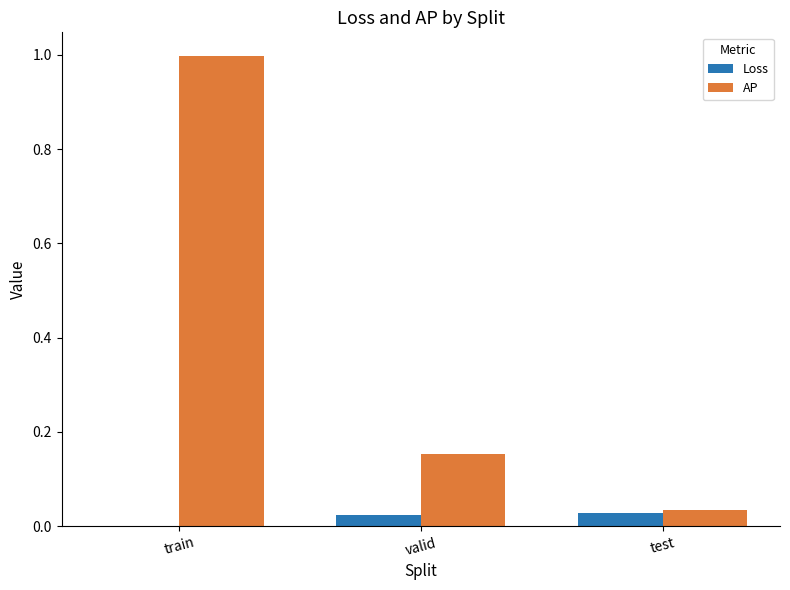

Between valid and test, which series saw the biggest shift?

AP